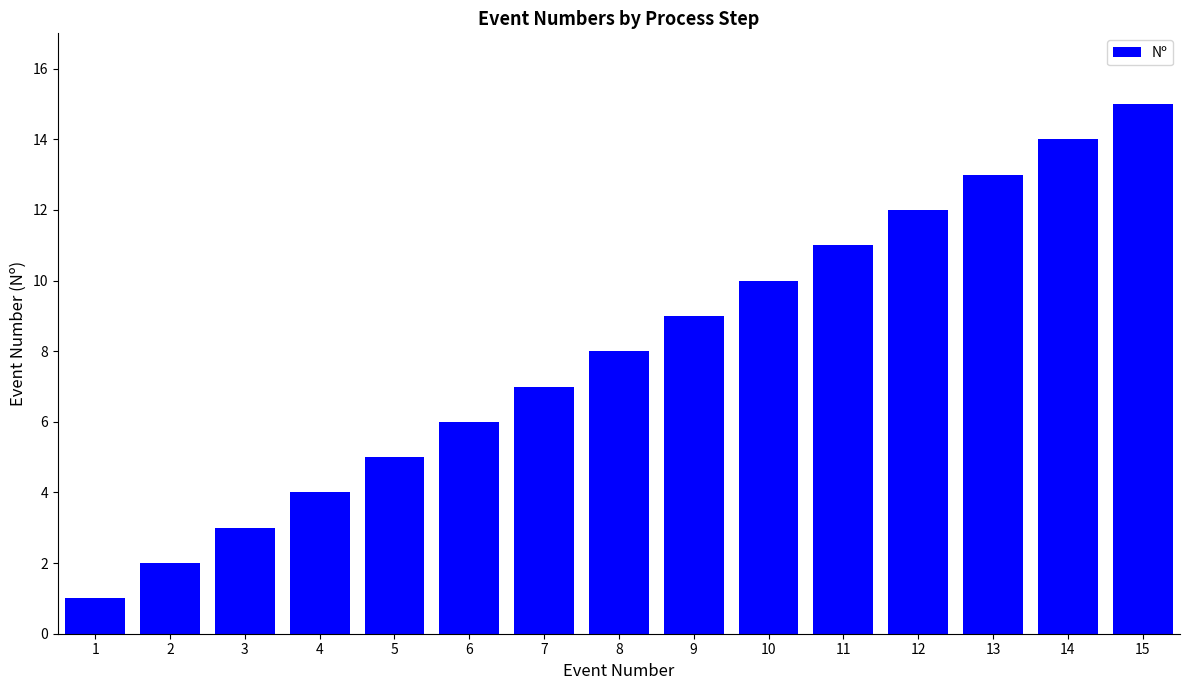

How many bars are there in total?

15